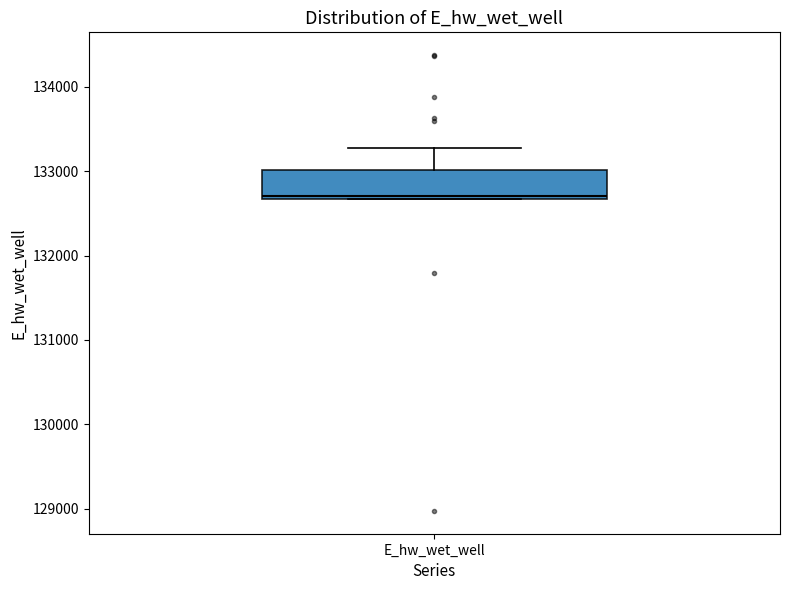

Where is the upper edge of the box for E_hw_wet_well on the y-axis? The values are not printed on the chart, so give them approximately, as read against the axis.

133000